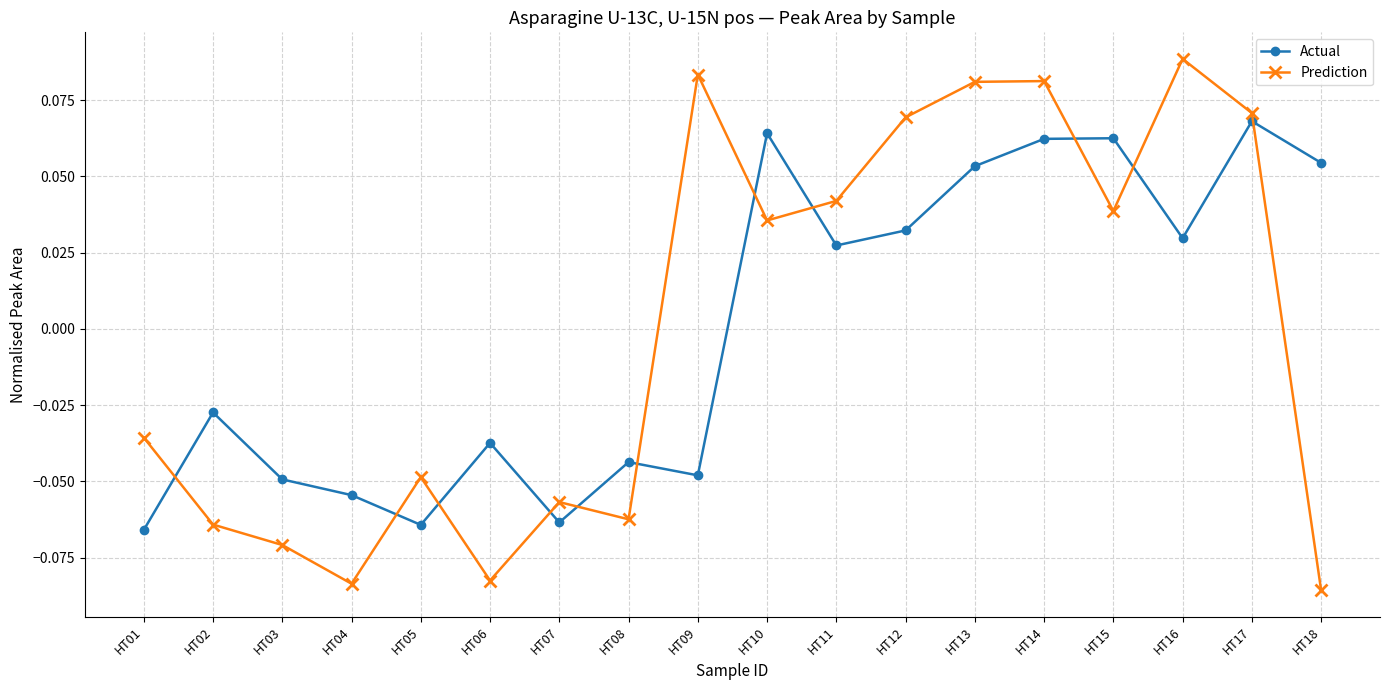

The value of Prediction at HT04 is -0.2. True or false?

False